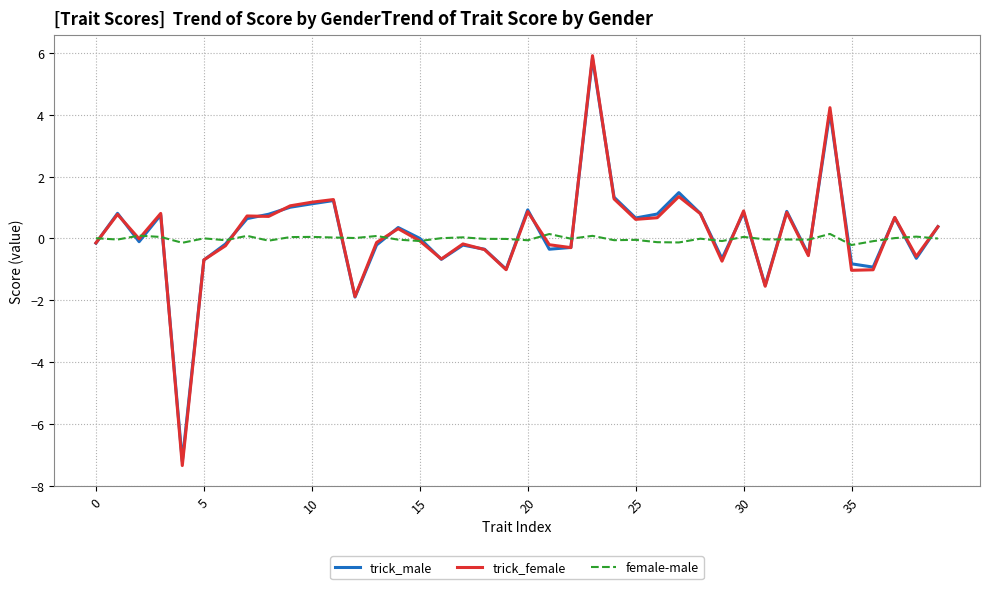

Does the chart have visible grid lines?

Yes